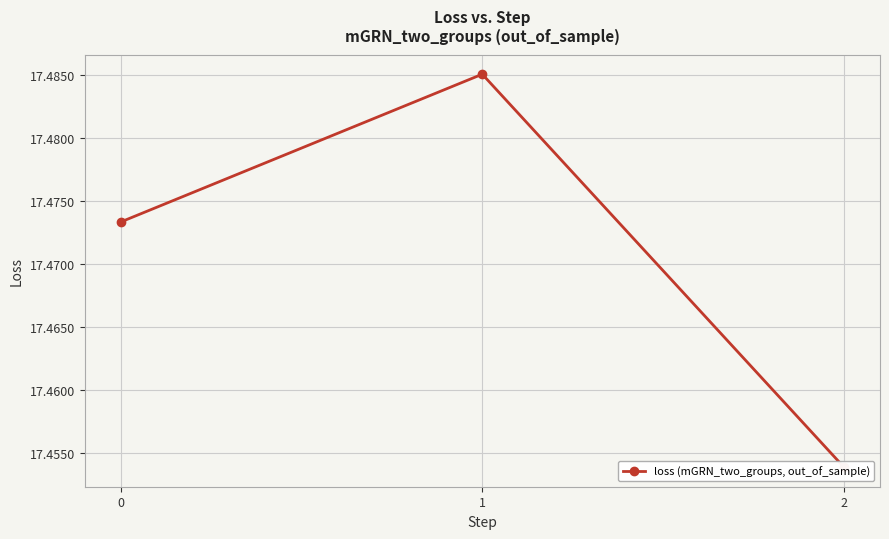

Which label corresponds to the largest value in the chart?

1